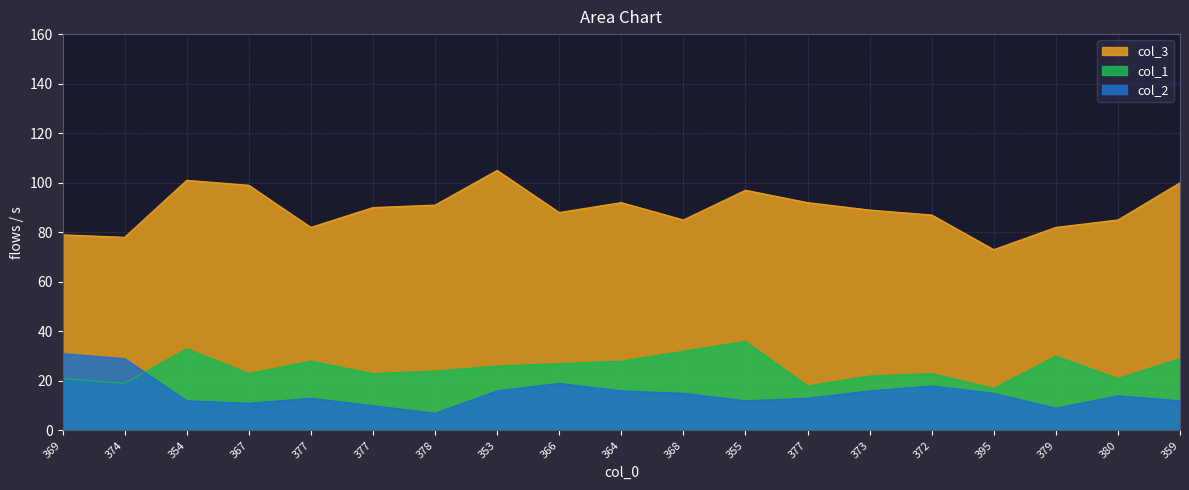

What is the sum of all col_3 values?

1695